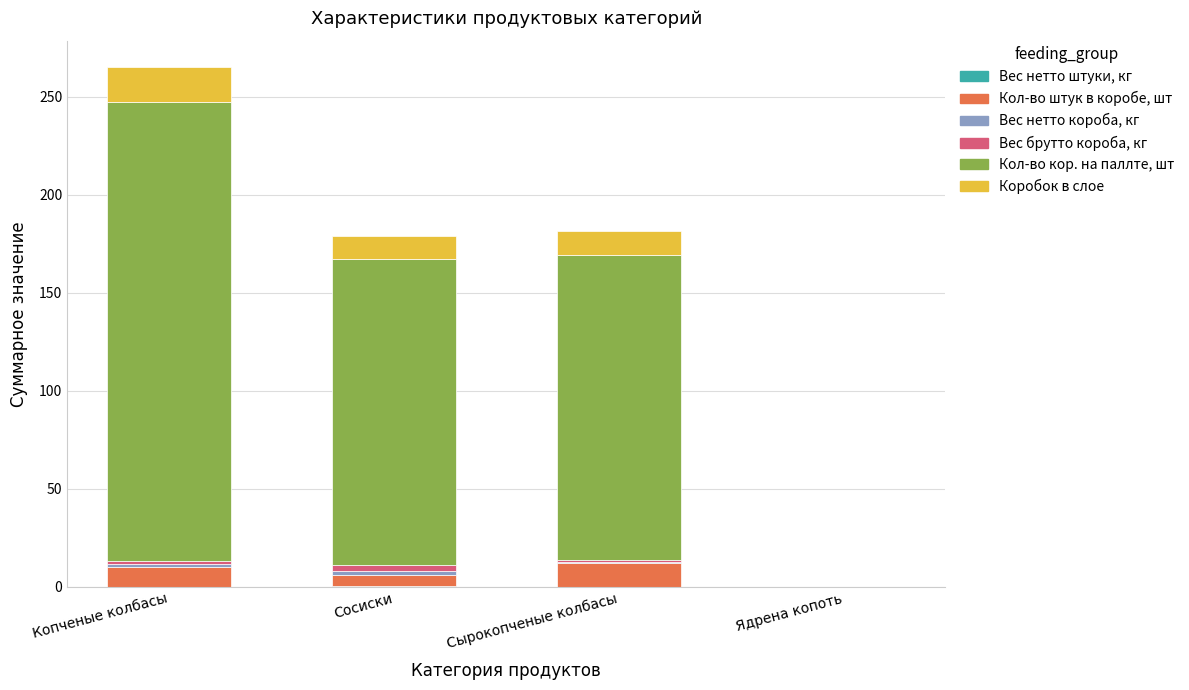

What is the difference between the maximum and second lowest values in the Кол-во штук в коробе, шт series?

6.0